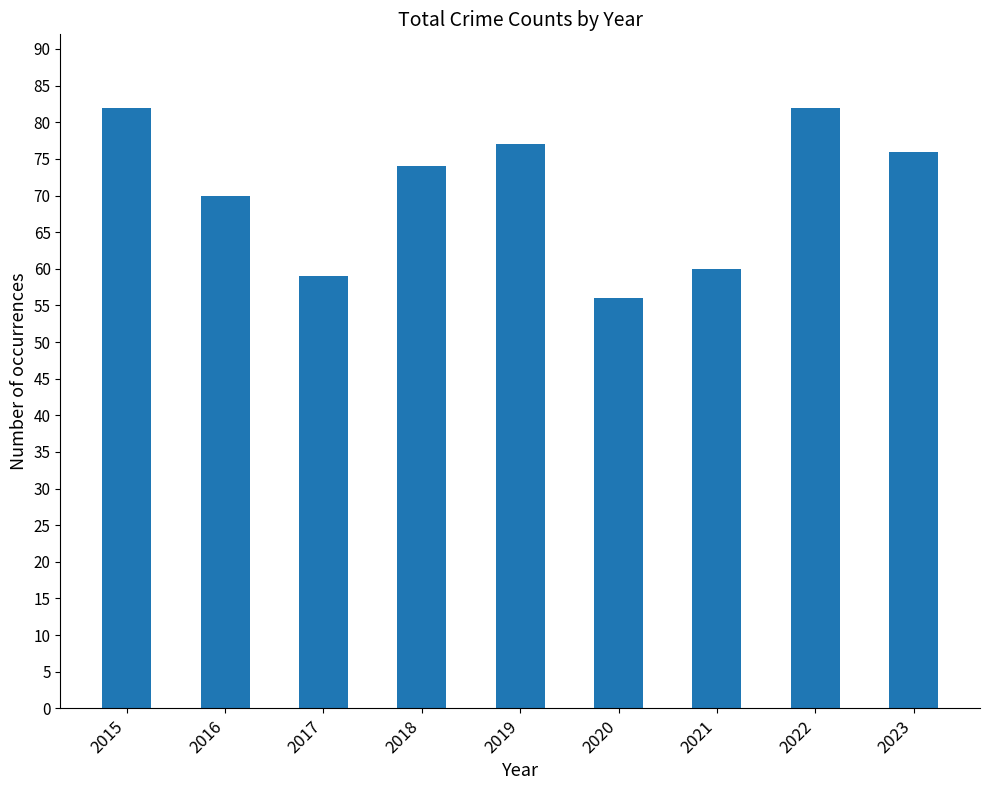

The value at 2019 is 53. True or false?

False